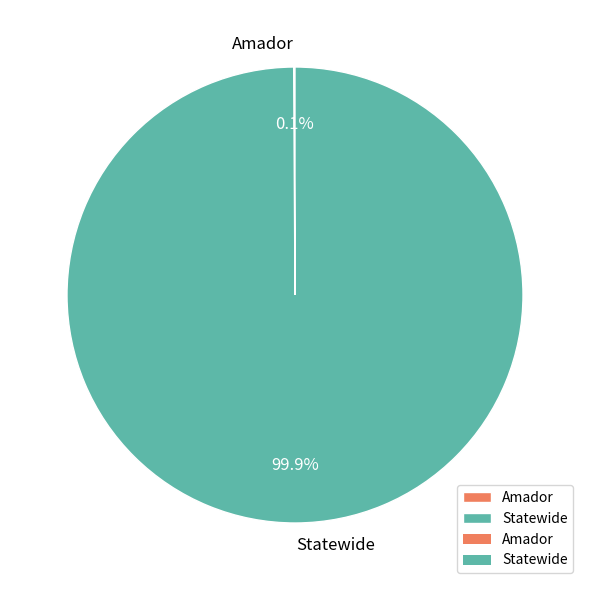

How much of the chart is everything except Statewide?

0.1%